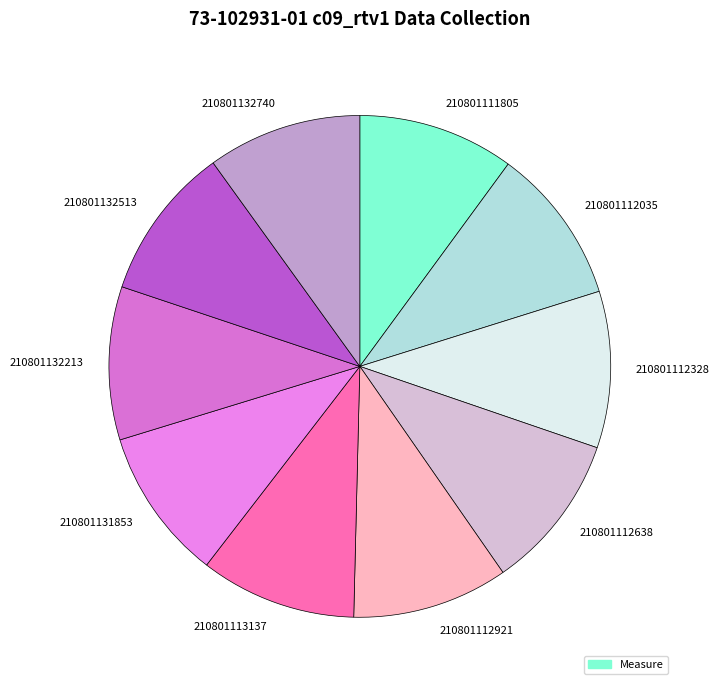

Combined, do 210801131853 and 210801112921 account for over 50%?

No